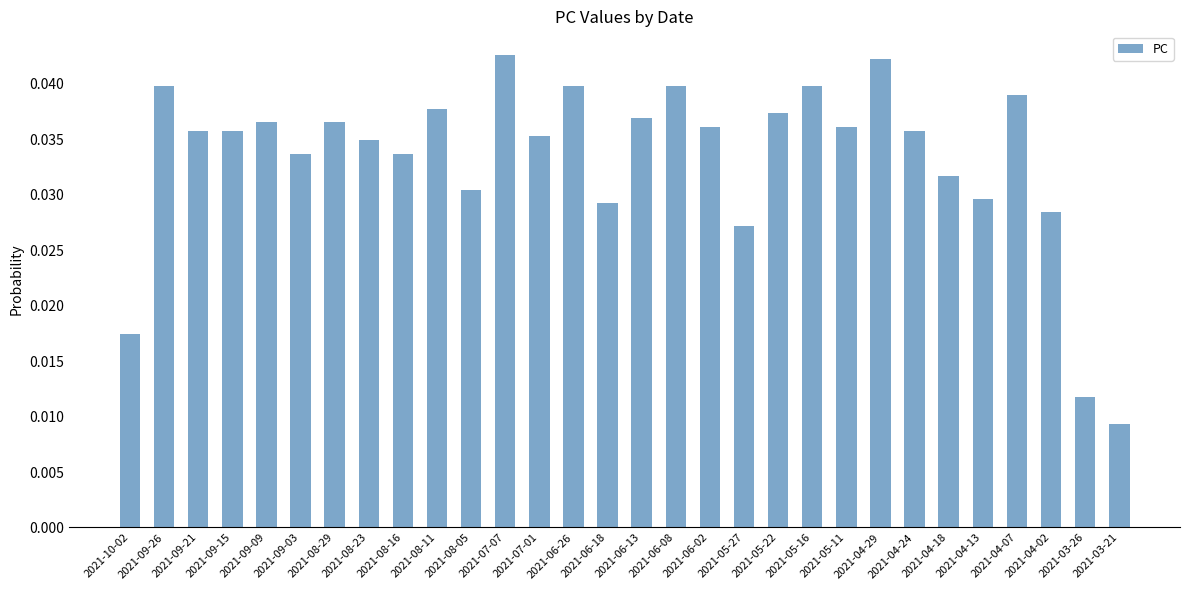

Which has a higher value, 2021-04-18 or 2021-08-16?

2021-08-16